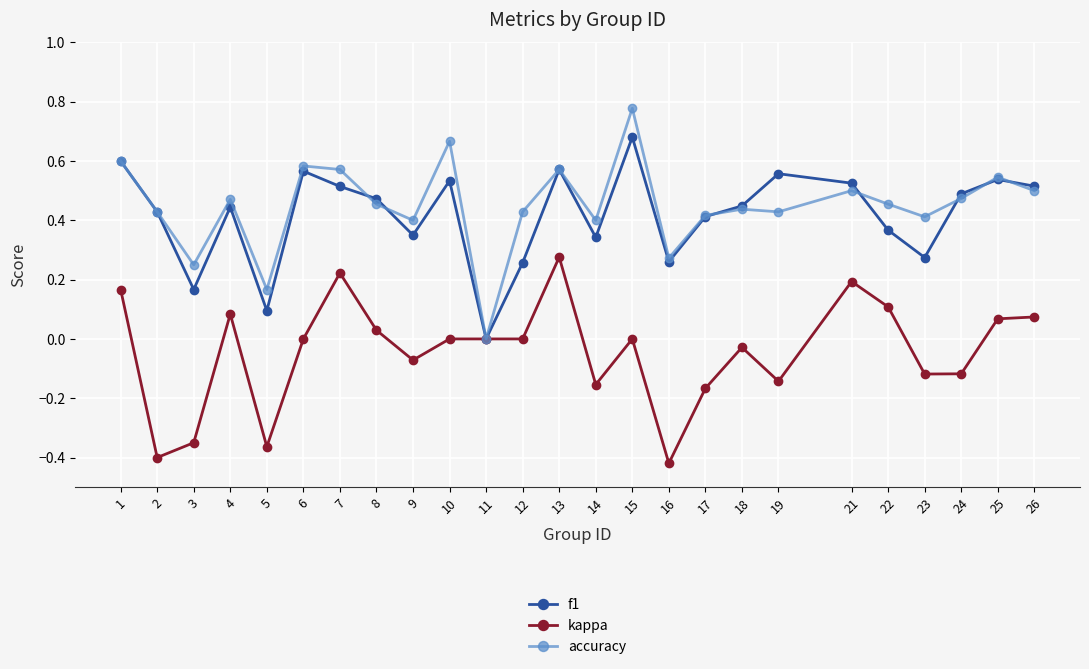

Where is the first local maximum for f1?

4